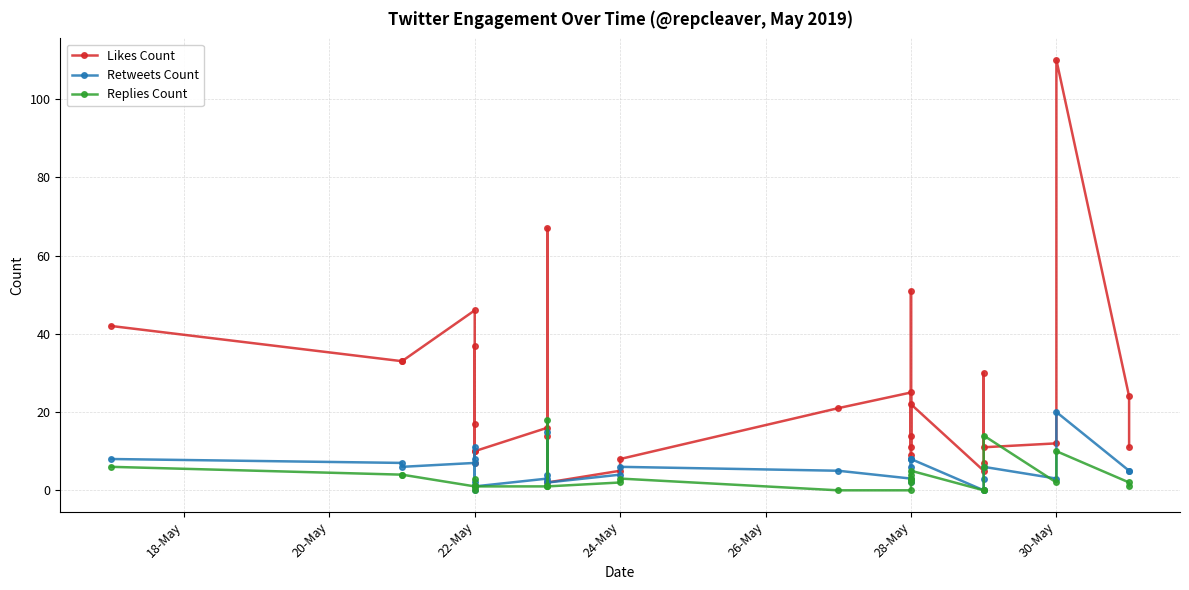

At which category is the sum across all series the highest?

30-May